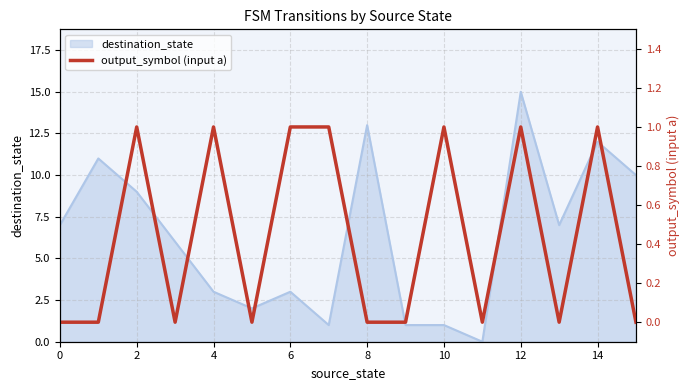

True or false: the data has more than 0 interior local peaks.

True